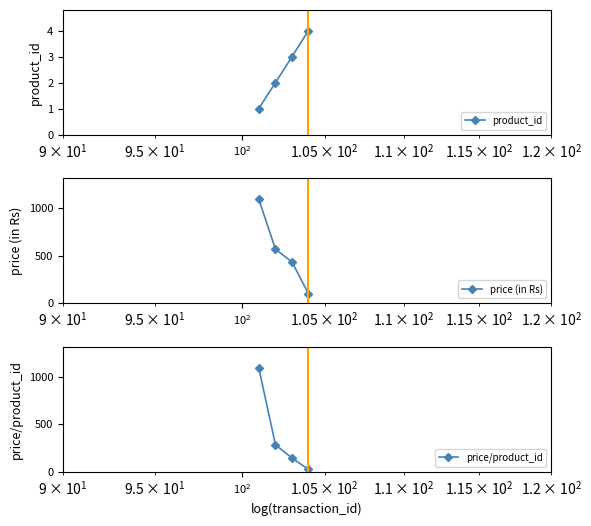

Reading right to left, transcribe all the data shown in this chart.

product_id: 4.0	3.0	2.0	1.0
price (in Rs): 100.0	432.8	567.0	1092.6
price/product_id: 25.0	144.3	283.5	1092.6